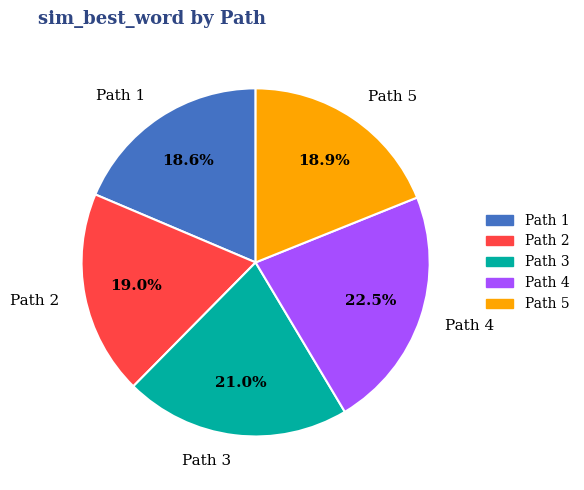

Which has a higher value, Path 3 or Path 5?

Path 3